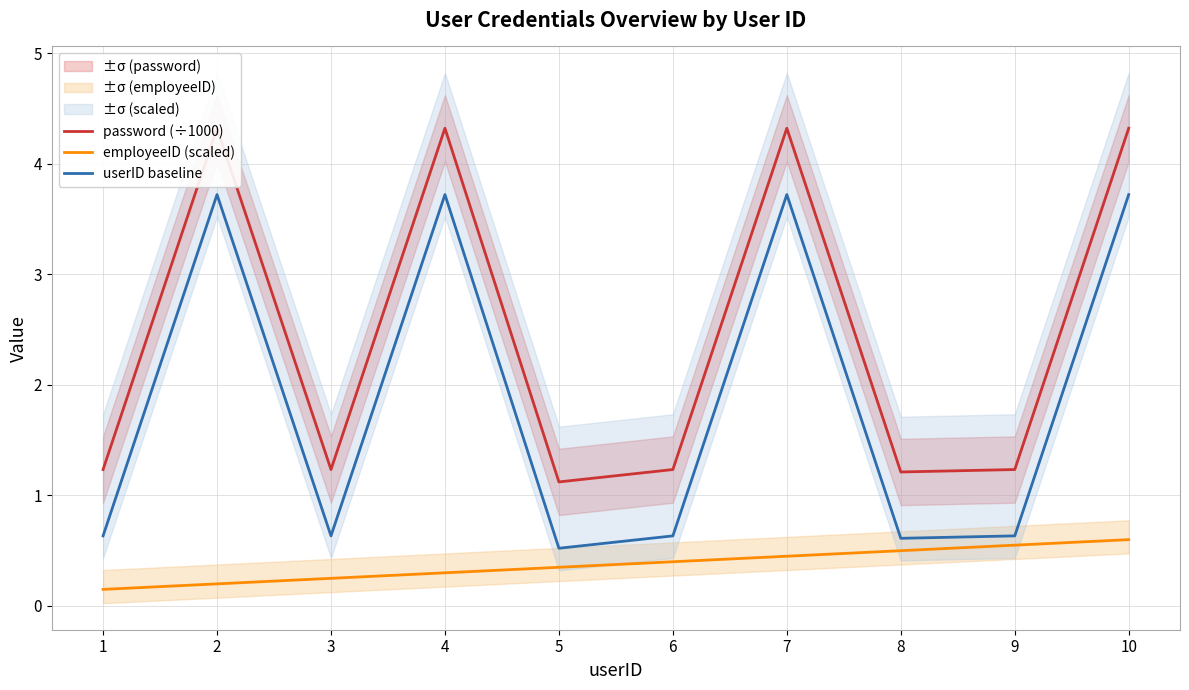

How many data points does each series have?

10